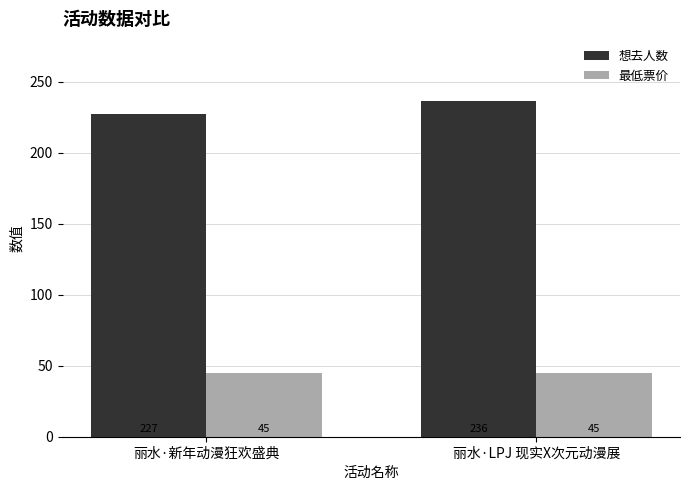

What position from the right is 丽水·新年动漫狂欢盛典?

2